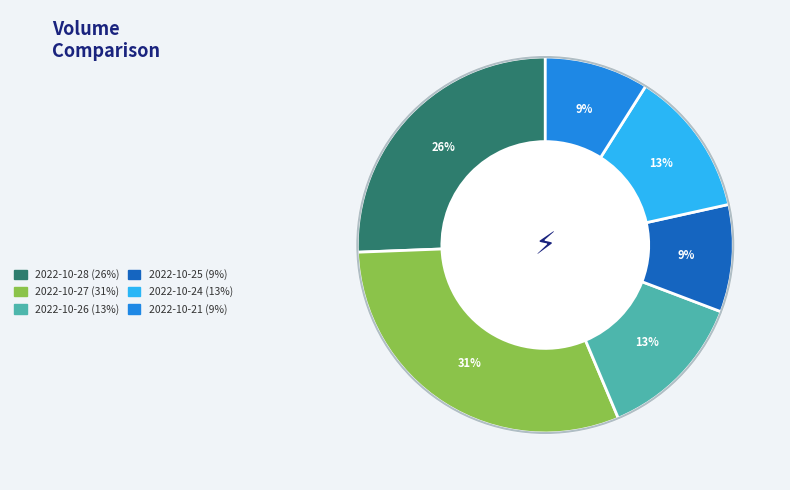

To the nearest percent, what is the difference between the largest and smallest slice percentages?

22%